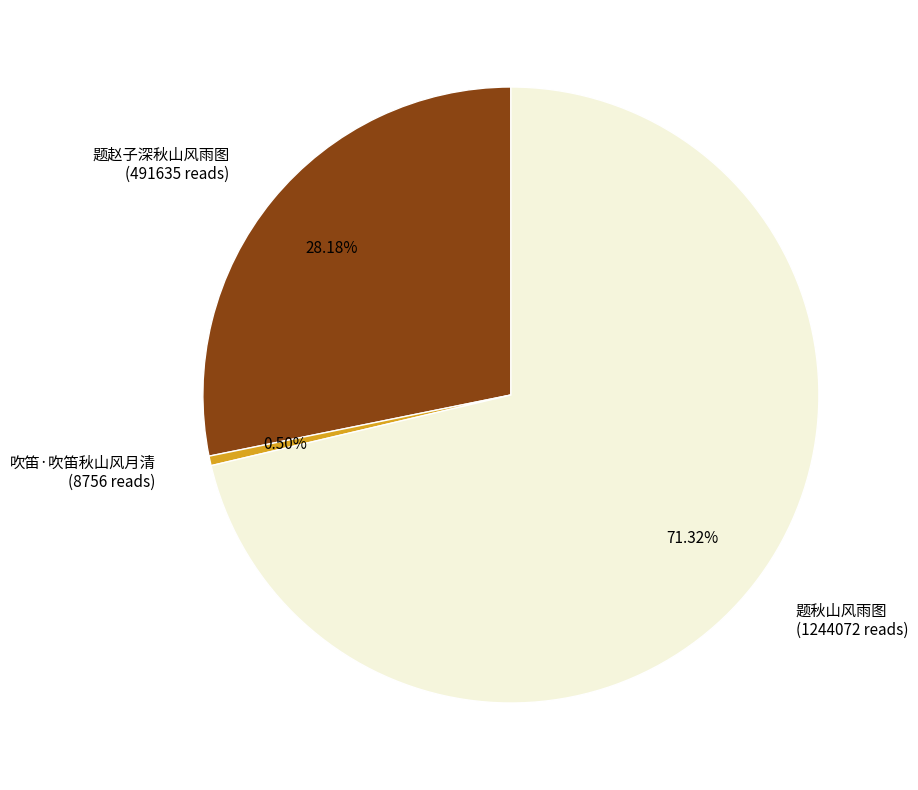

Which category has the smallest portion of the pie?

吹笛·吹笛秋山风月清